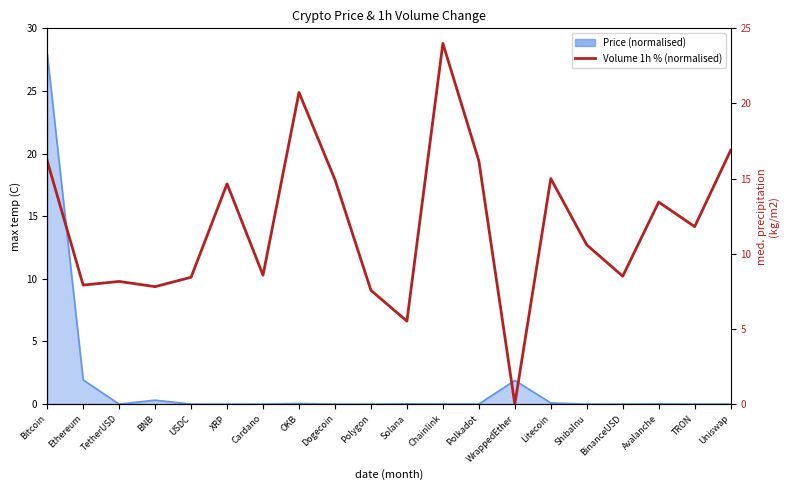

At which category does the data reach its first local valley?

Ethereum